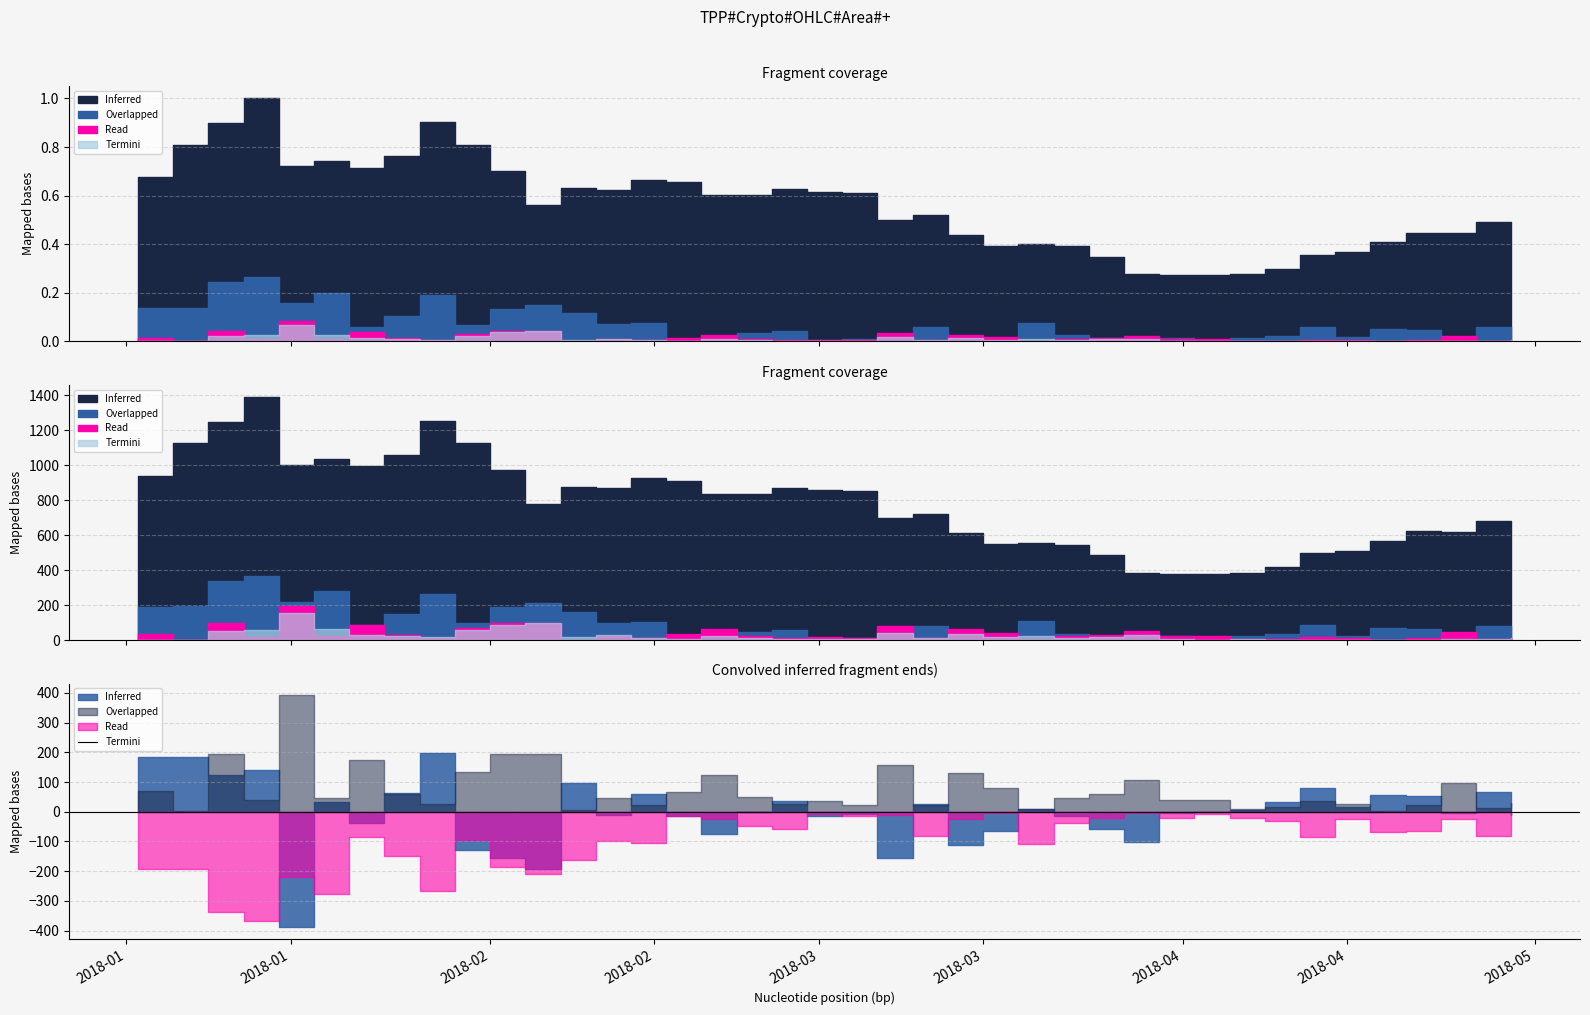

What is the difference between the highest and lowest values at 11?

404.9